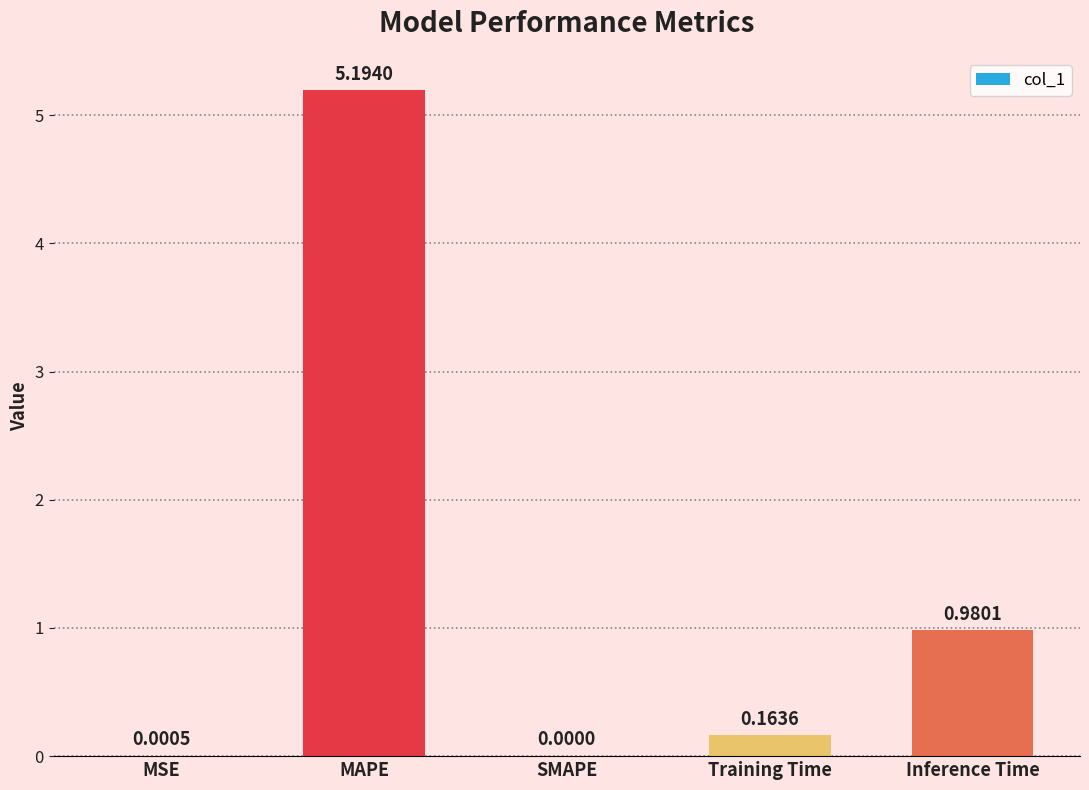

Where is the data nearest to the value 2?

Inference Time